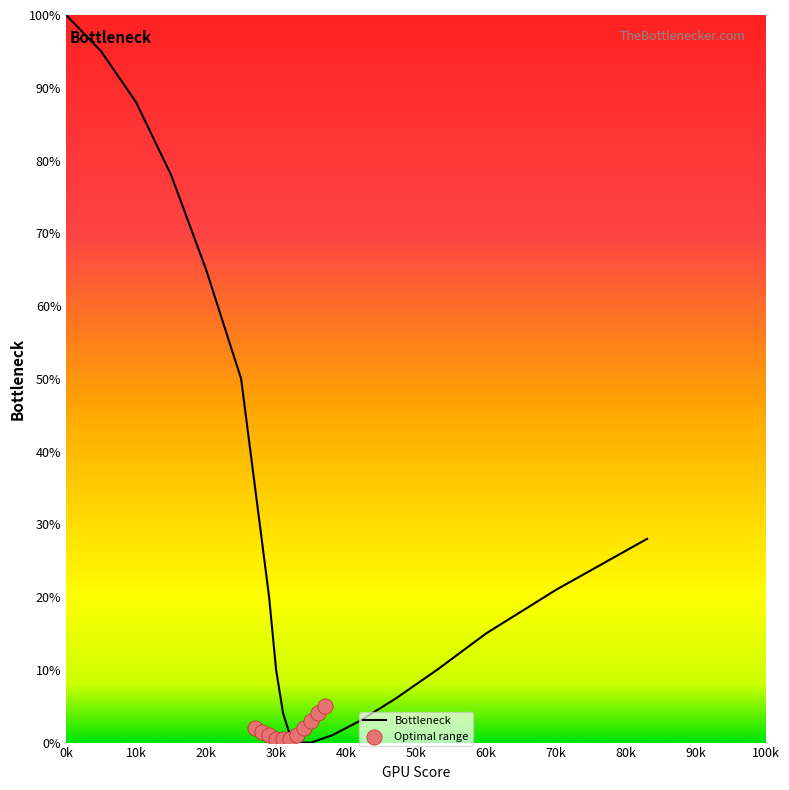

At which label does Bottleneck reach its peak?

0k